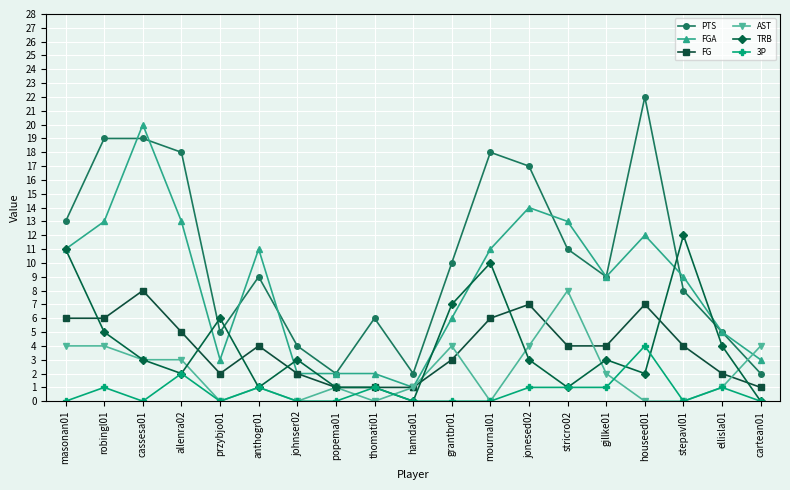

Which series has the largest range (max minus min)?

PTS